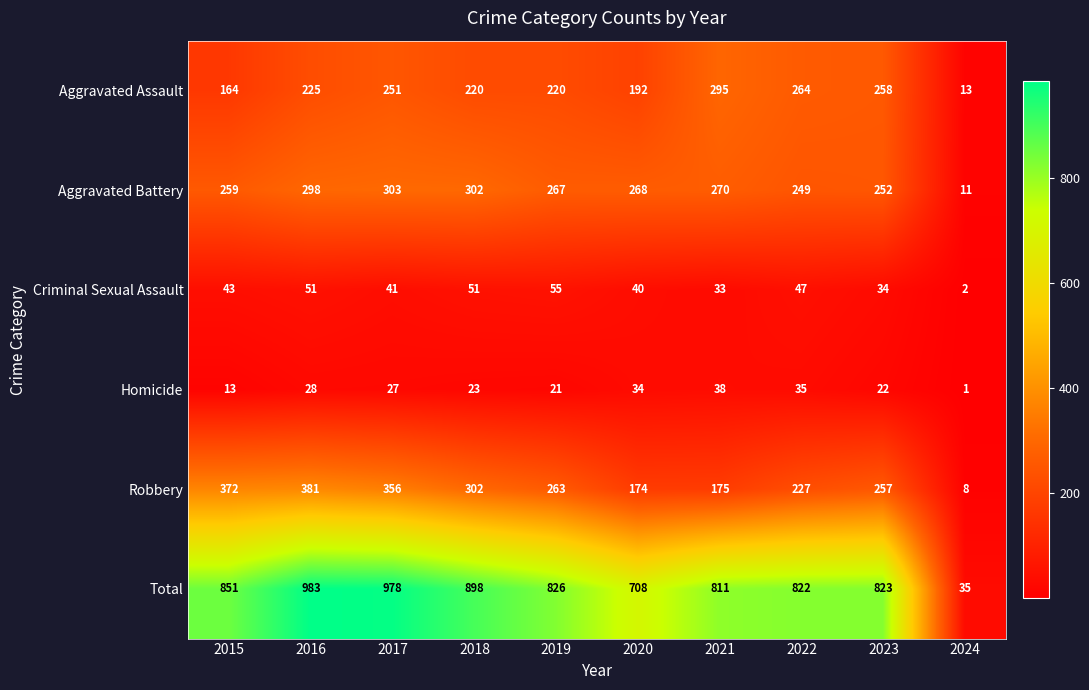

What is the greatest value displayed?

983